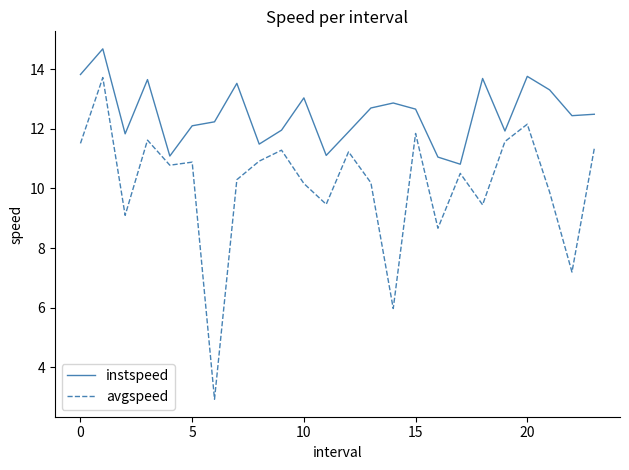

True or false: avgspeed and instspeed cross at least once.

False